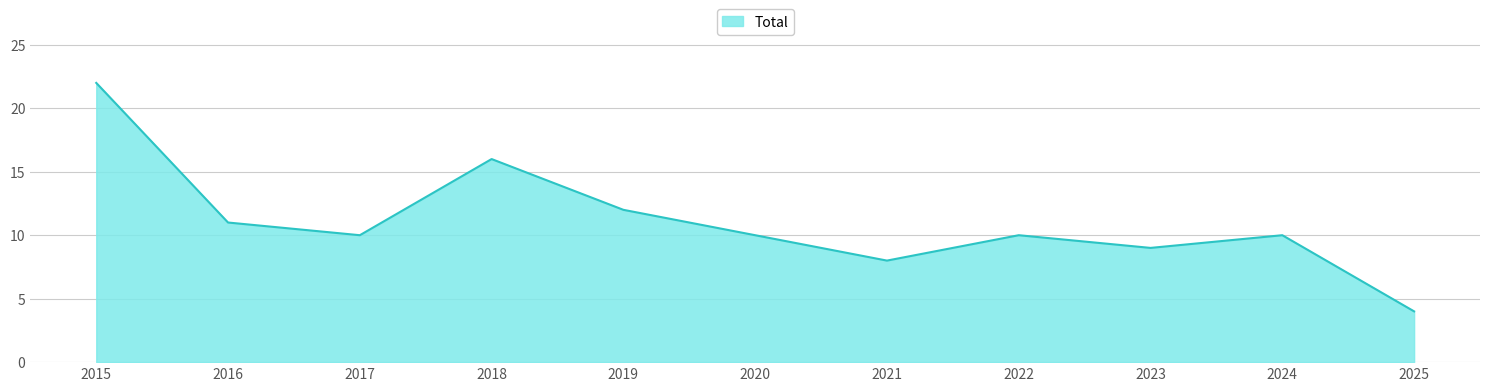

The value at 2020 is 10. True or false?

True